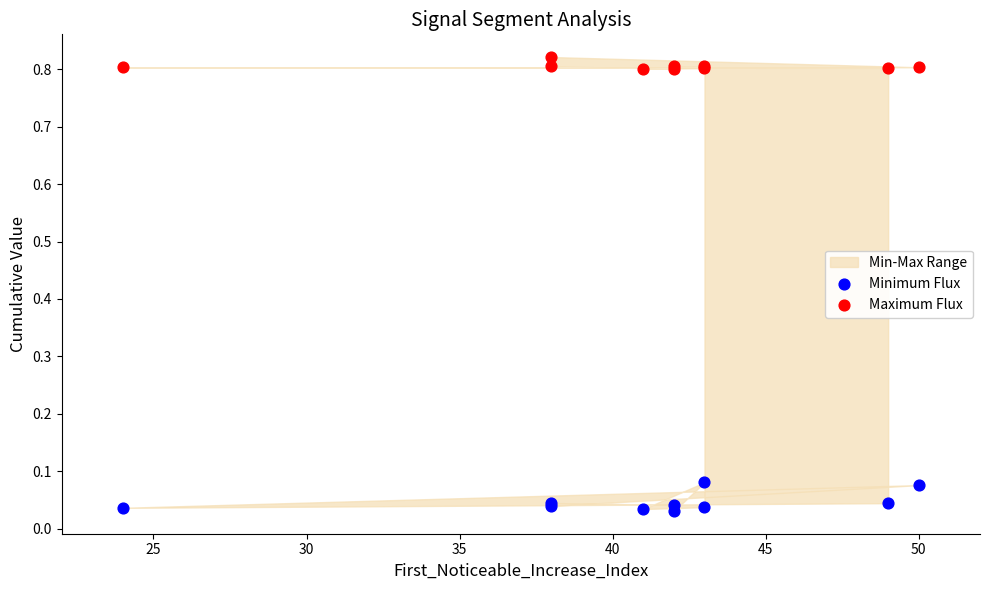

What is the X range (max minus min) for the scatter plot?

26.0